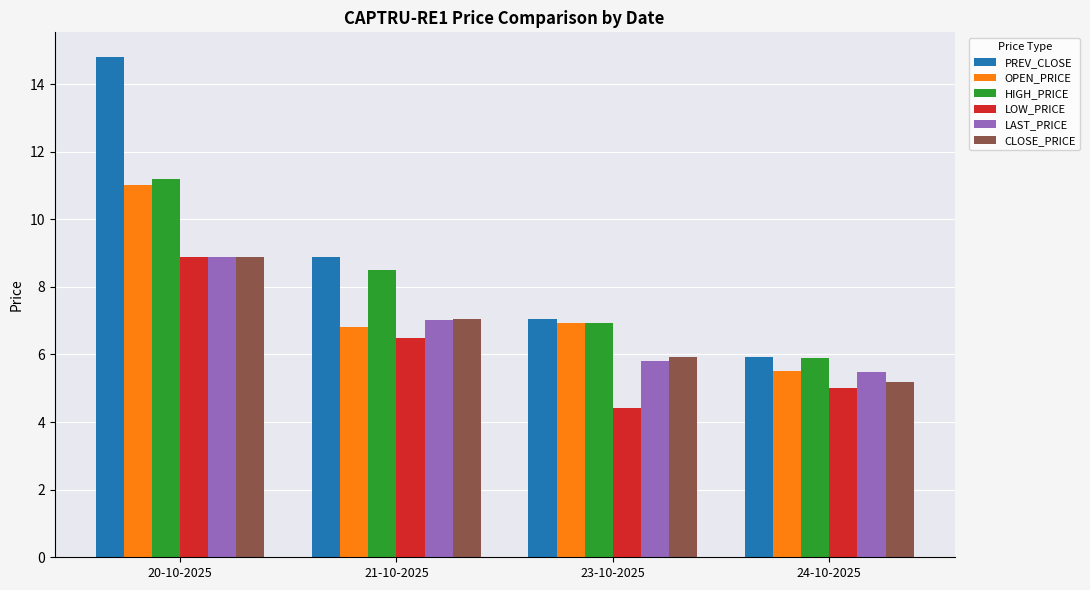

The OPEN_PRICE series shows 9.1 at 21-10-2025. True or false?

False